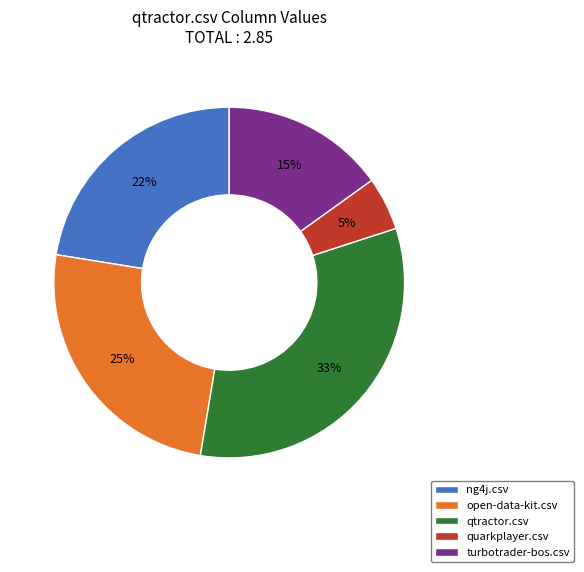

How many segments does this pie chart have?

5